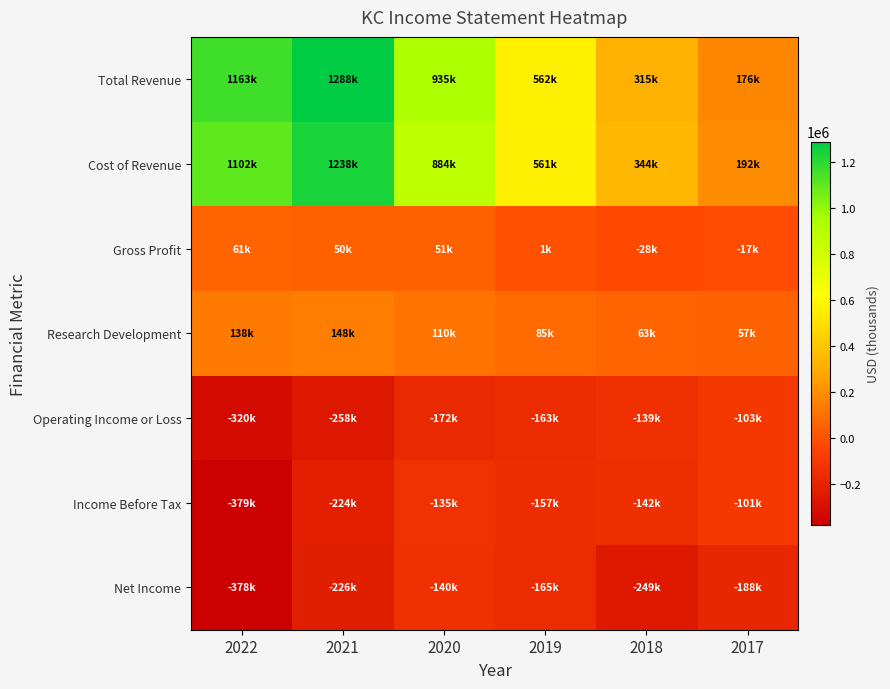

Reading left to right, what are all the values shown in this chart?

Total Revenue: 2022=1162800	2021=1288000	2020=935000	2019=562400	2018=315300	2017=175700
Cost of Revenue: 2022=1101700	2021=1238100	2020=884200	2019=561300	2018=343800	2017=192500
Gross Profit: 2022=61100	2021=49900	2020=50700	2019=1100	2018=-28500	2017=-16800
Research Development: 2022=138100	2021=148400	2020=110200	2019=84600	2018=62600	2017=56700
Operating Income or Loss: 2022=-320000	2021=-257600	2020=-171600	2019=-162600	2018=-139200	2017=-103300
Income Before Tax: 2022=-378700	2021=-224000	2020=-134700	2019=-156700	2018=-141700	2017=-101400
Net Income: 2022=-377900	2021=-225800	2020=-139600	2019=-165000	2018=-248600	2017=-187600